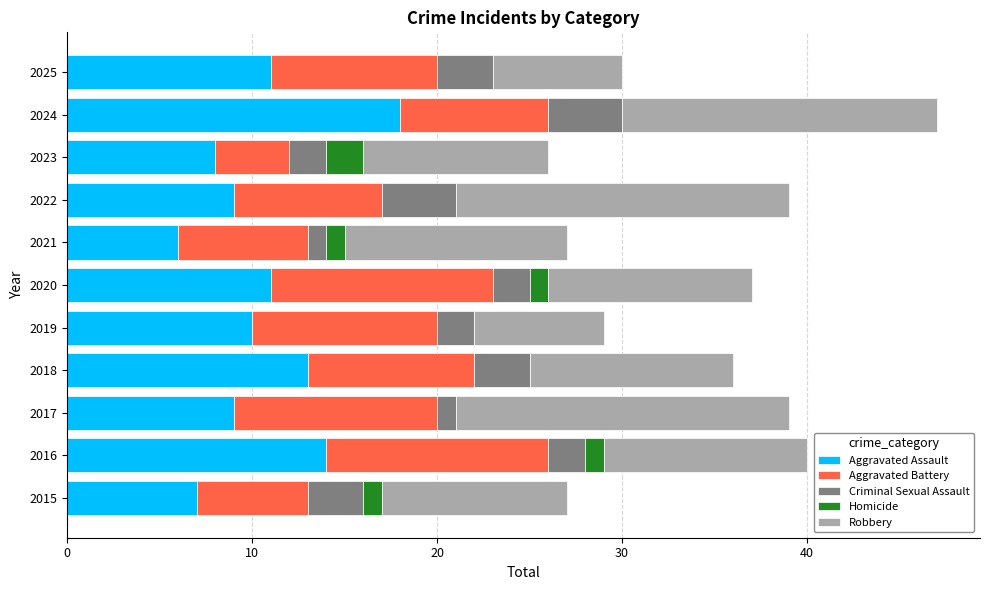

What is the total value across all series at 2016?

40